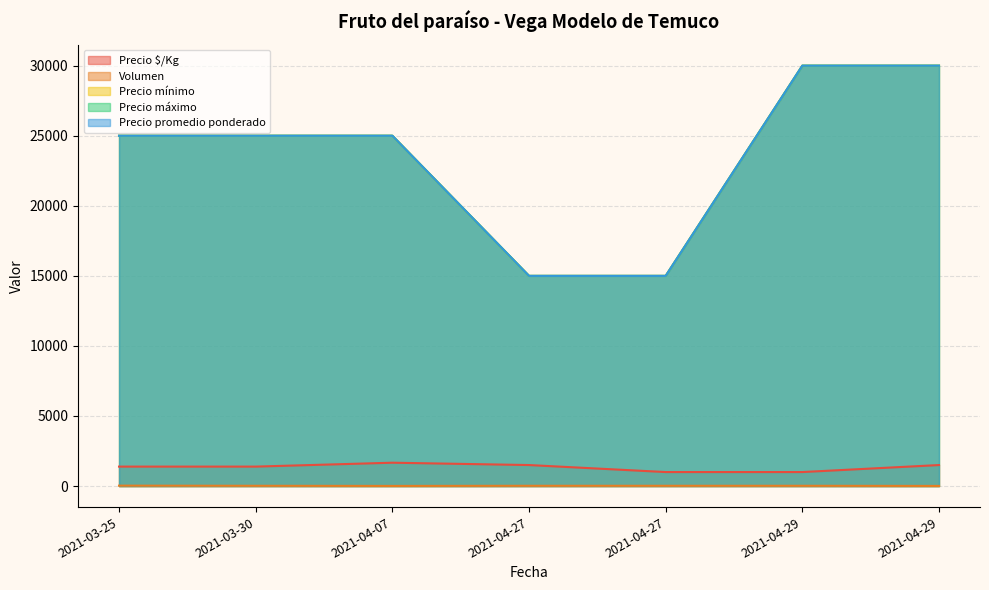

What is the difference between the second highest and second lowest values in the Volumen series?

10